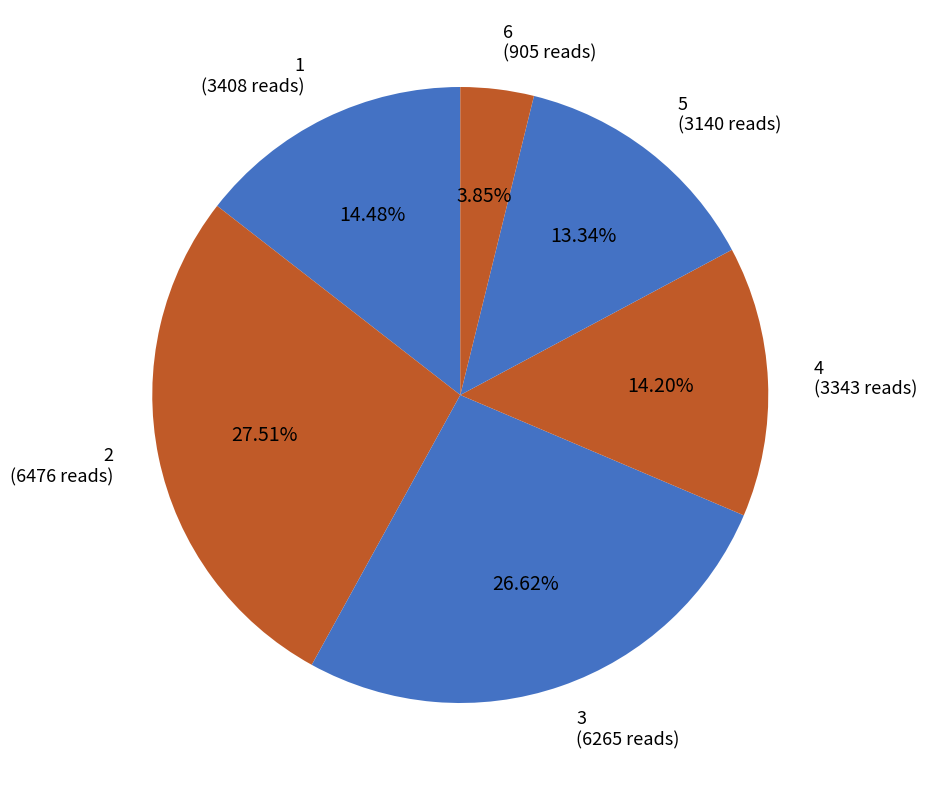

What is the largest slice in the pie chart?

2